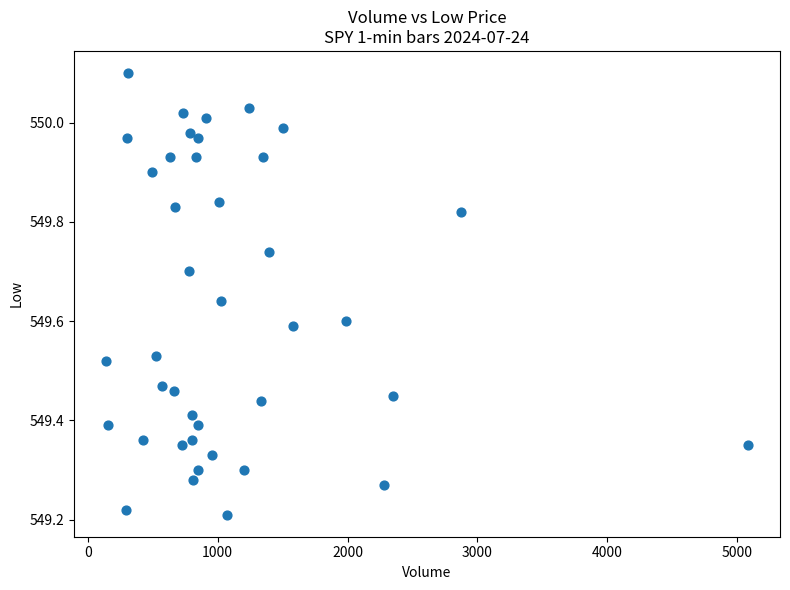

What is the range of Y values (max minus min)?

0.9